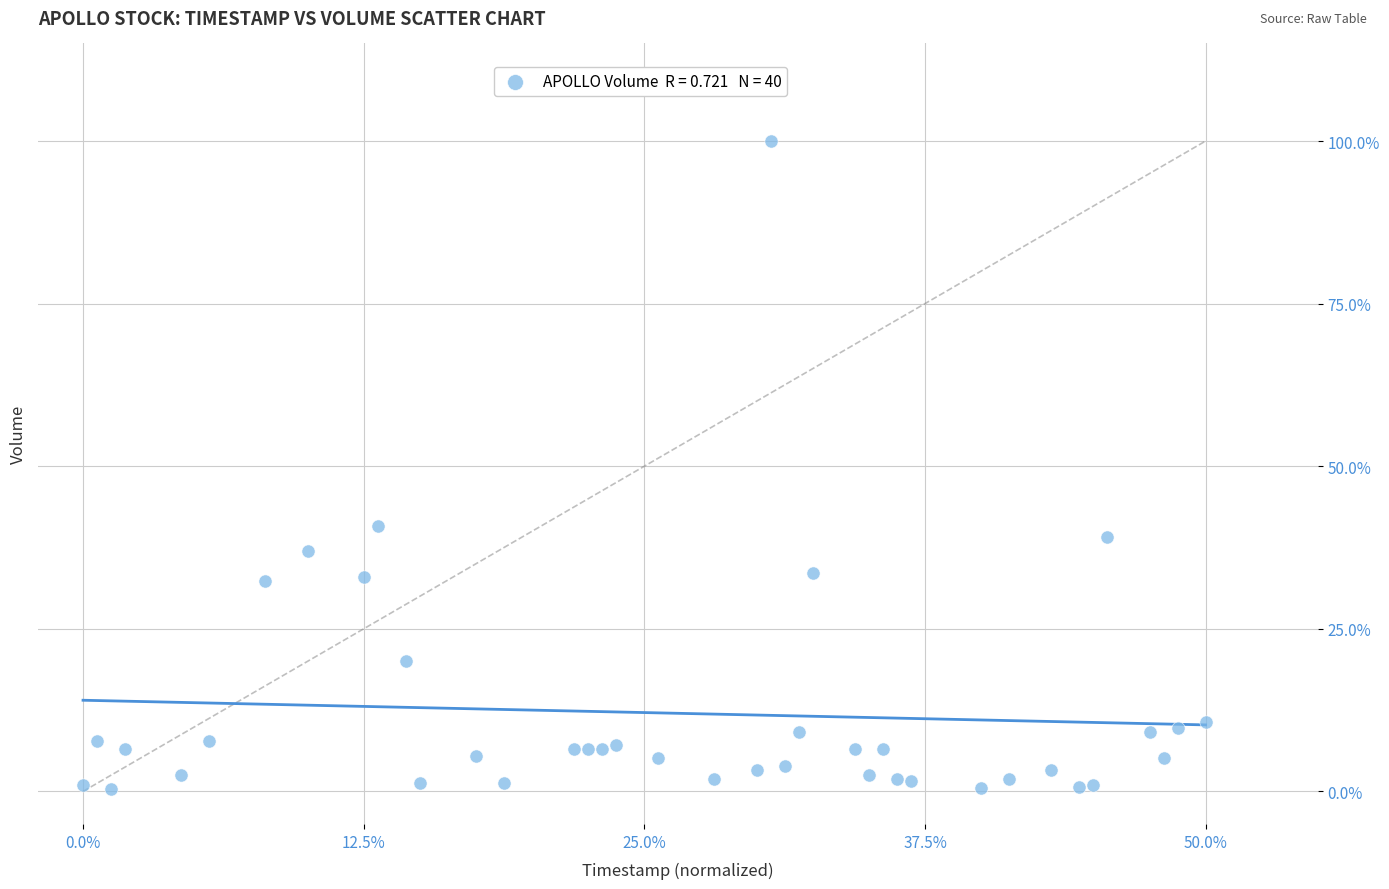

What is the range of X values (max minus min)?

50.0